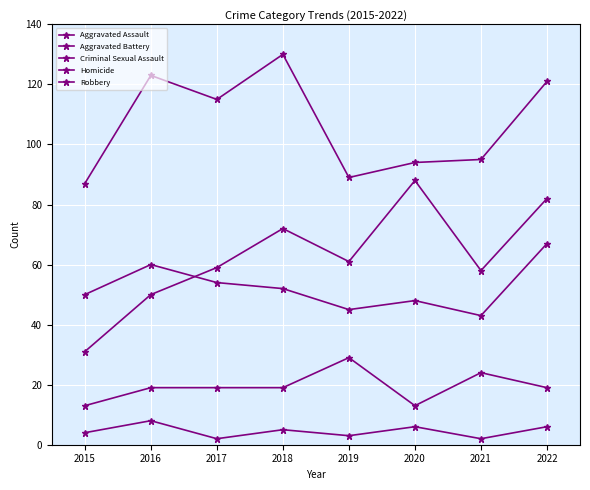

Count the number of categories in the chart.

8